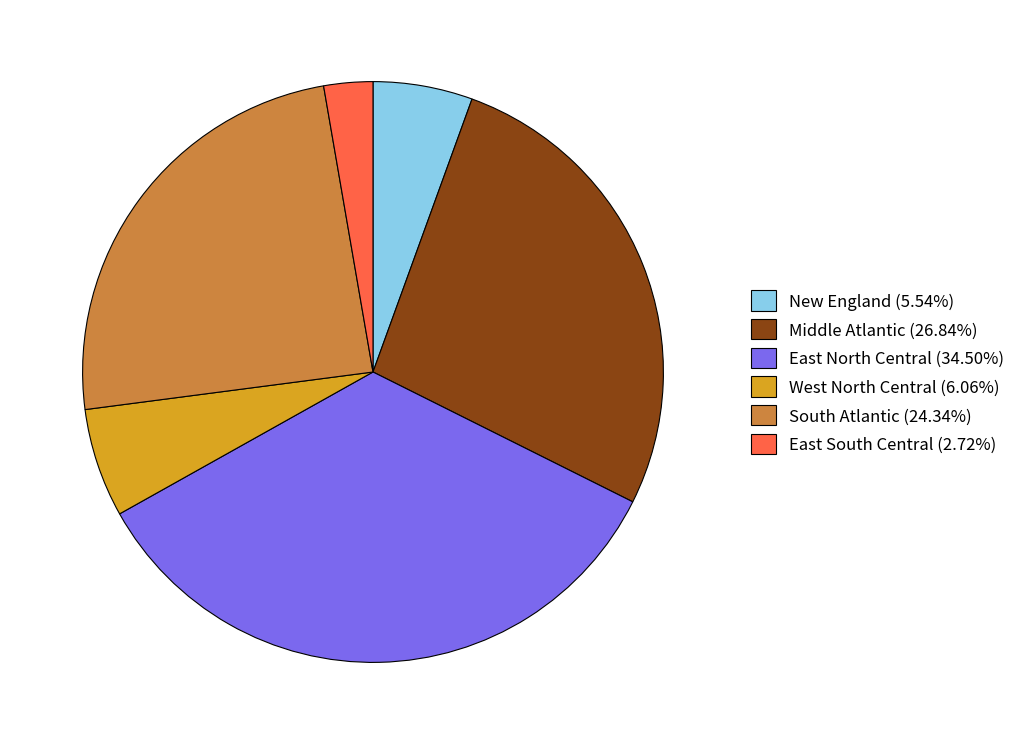

Approximately how many times larger is the value at South Atlantic (24.34%) compared to East North Central (34.50%)?

0.7